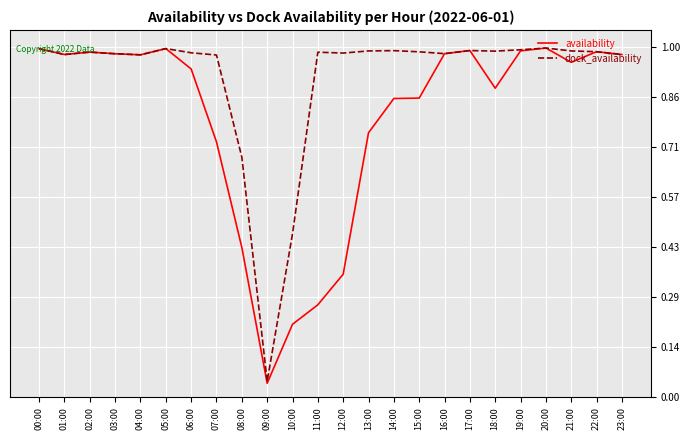

What are all the series names shown in the legend?

availability, dock_availability